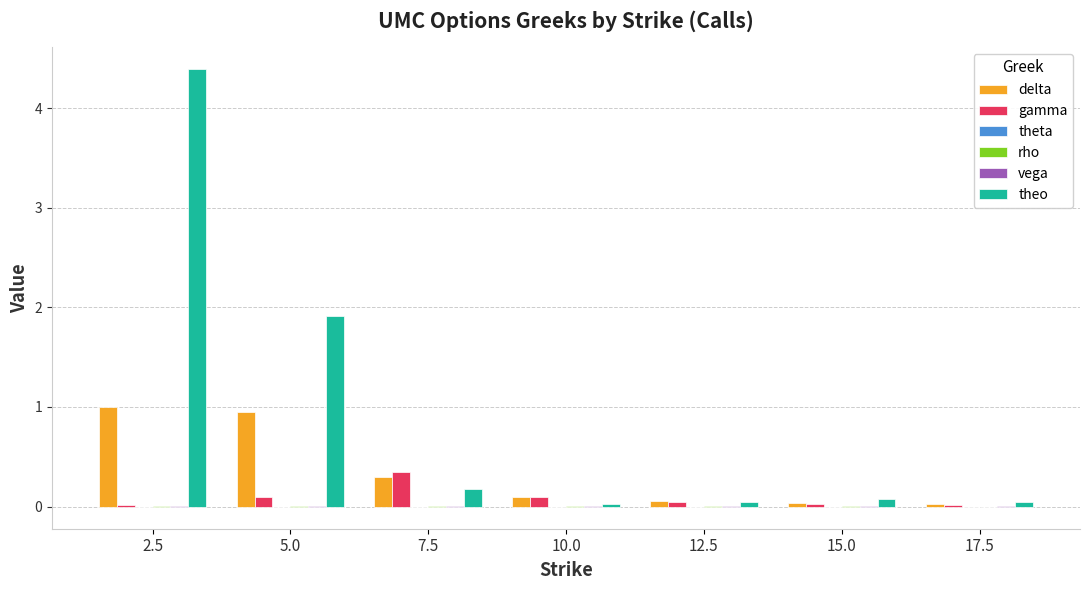

How many series are shown in this chart?

6